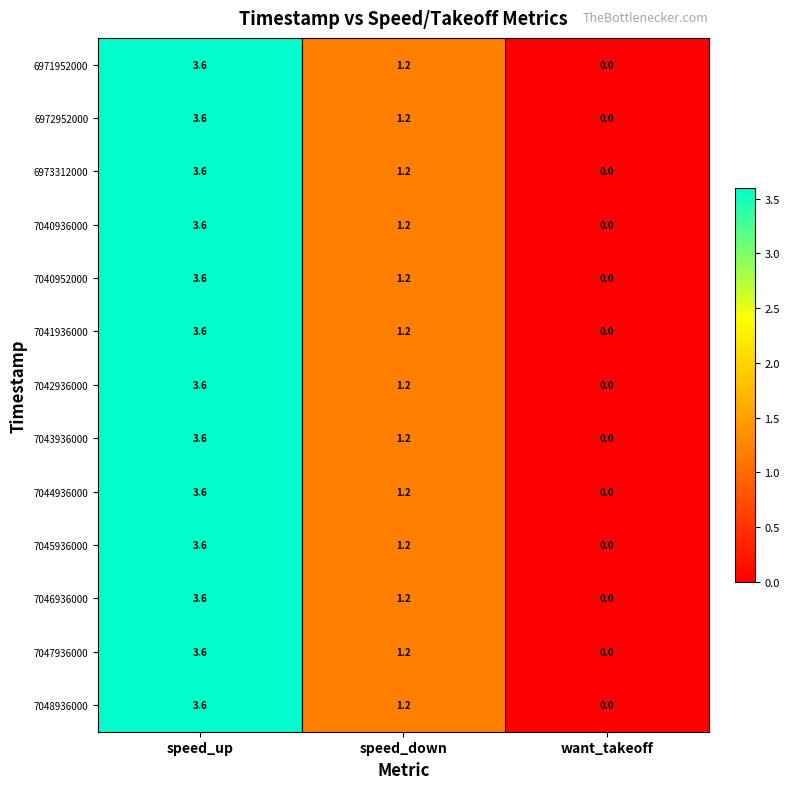

At which label does 7041936000 first exceed 1?

speed_up